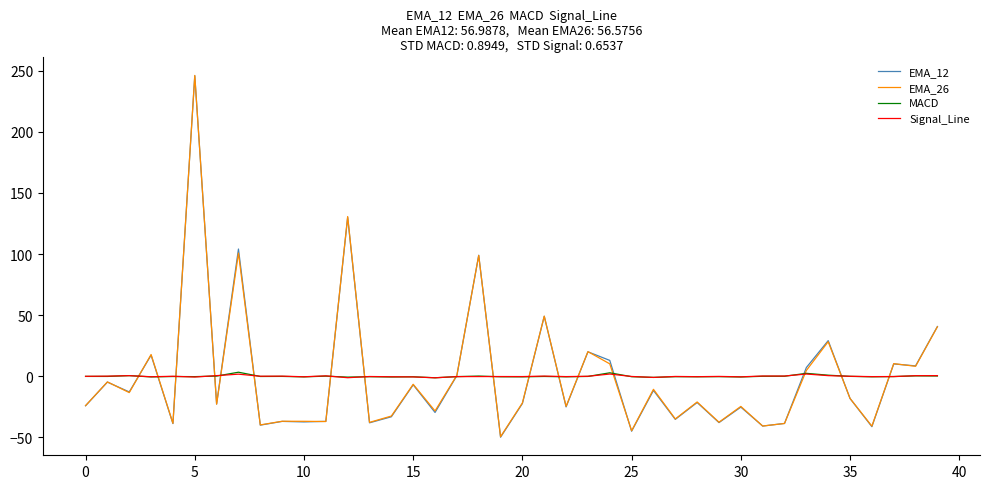

What are all the series names shown in the legend?

EMA_12, EMA_26, MACD, Signal_Line